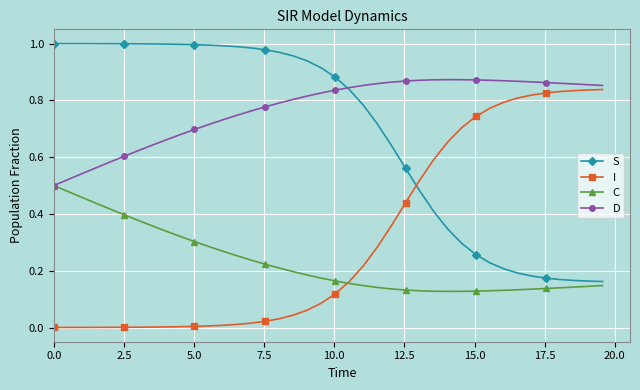

At how many categories does at least one series exceed 0?

40